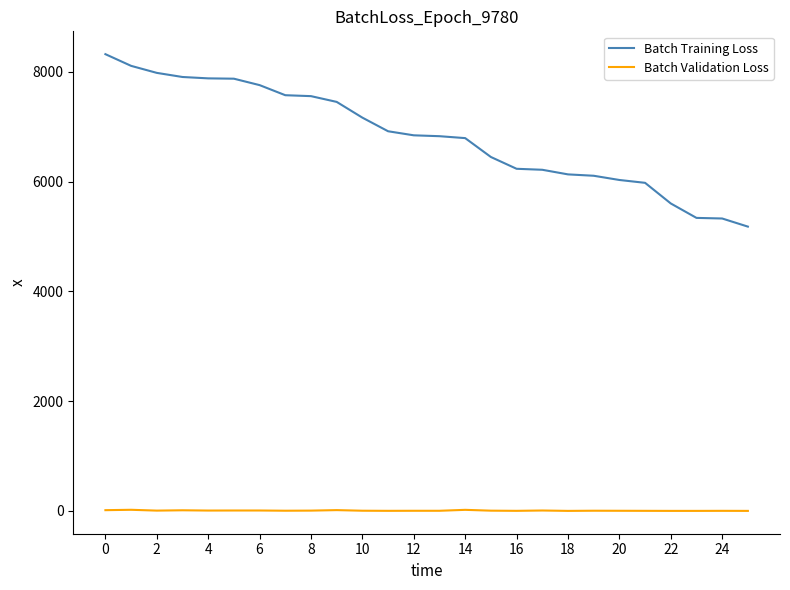

What is the greatest value displayed?

8324